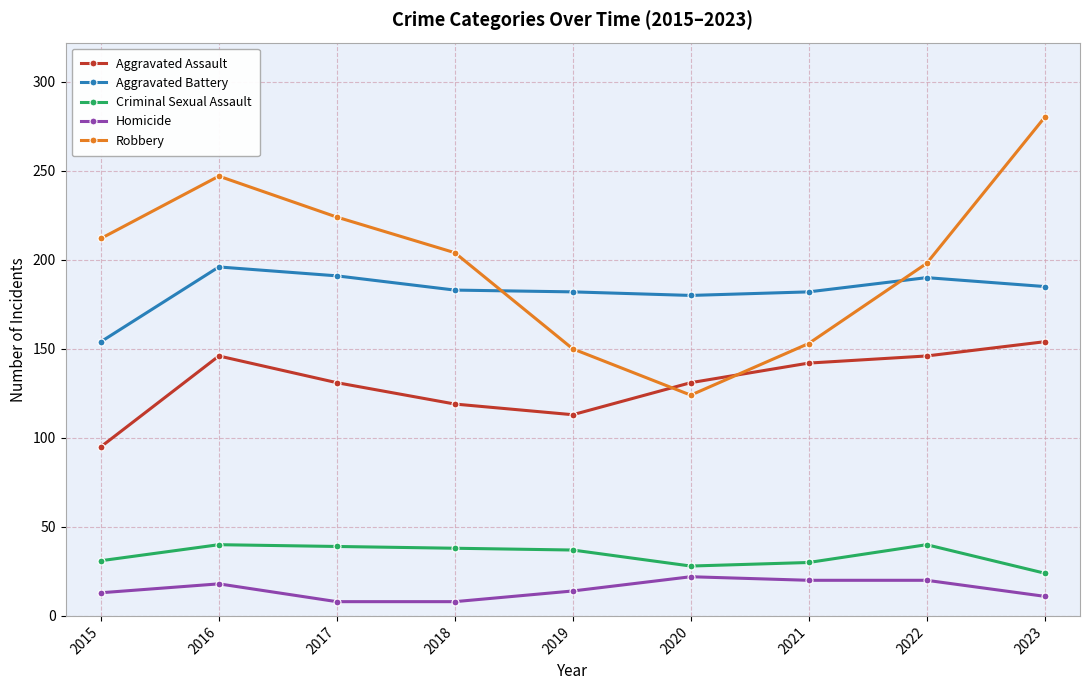

Which category has the highest value across all series?

2023